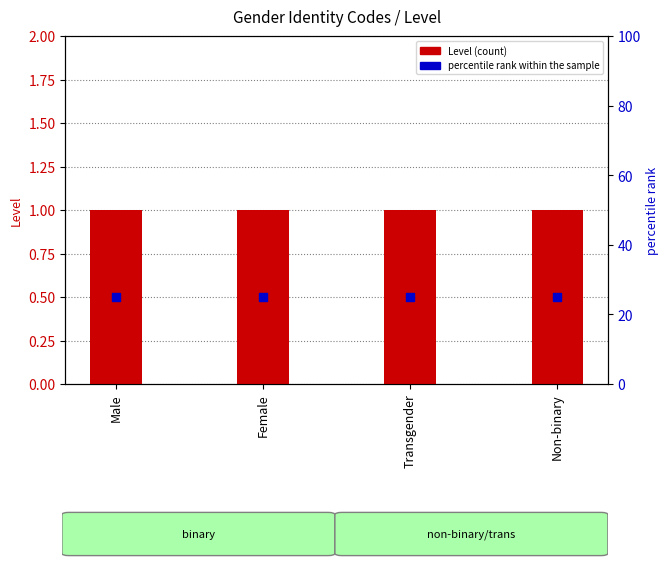

At how many categories does at least one series exceed 24?

4